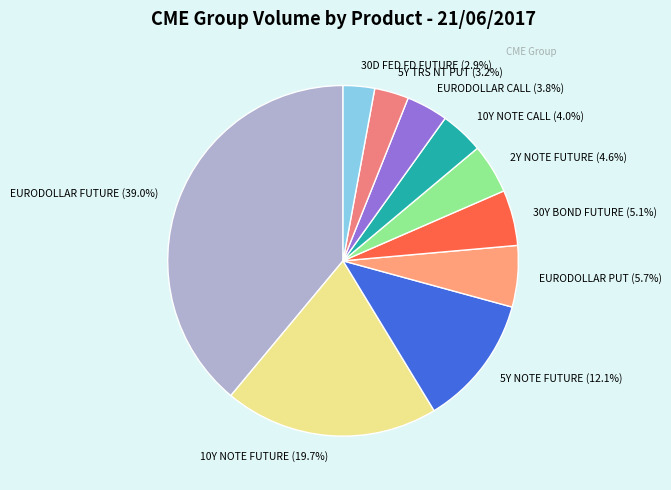

Do 30Y BOND FUTURE and EURODOLLAR PUT together represent more than half of the pie?

No